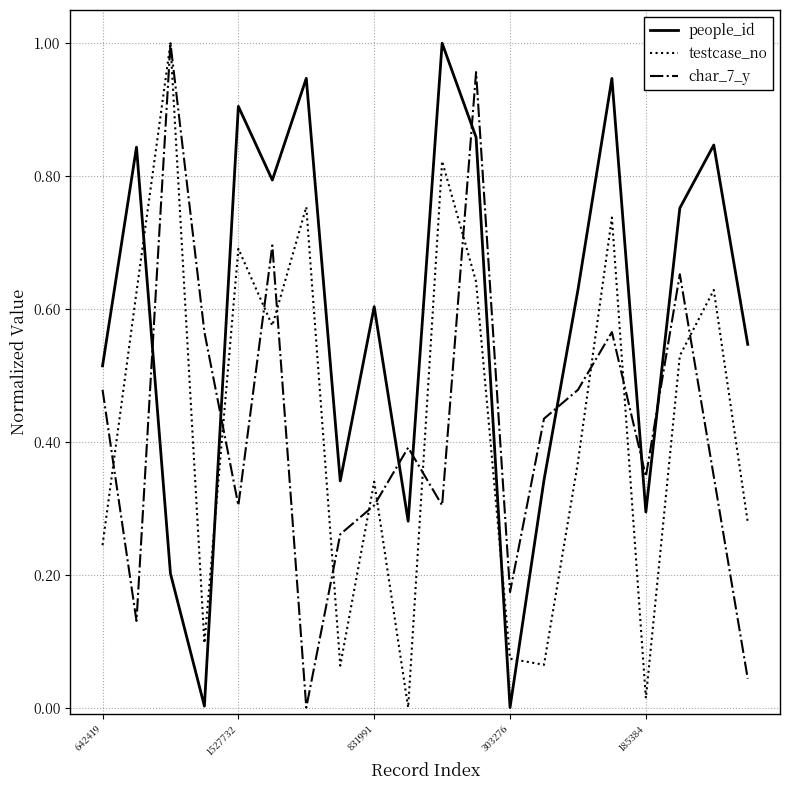

Does the chart display data point markers on the line(s)?

No